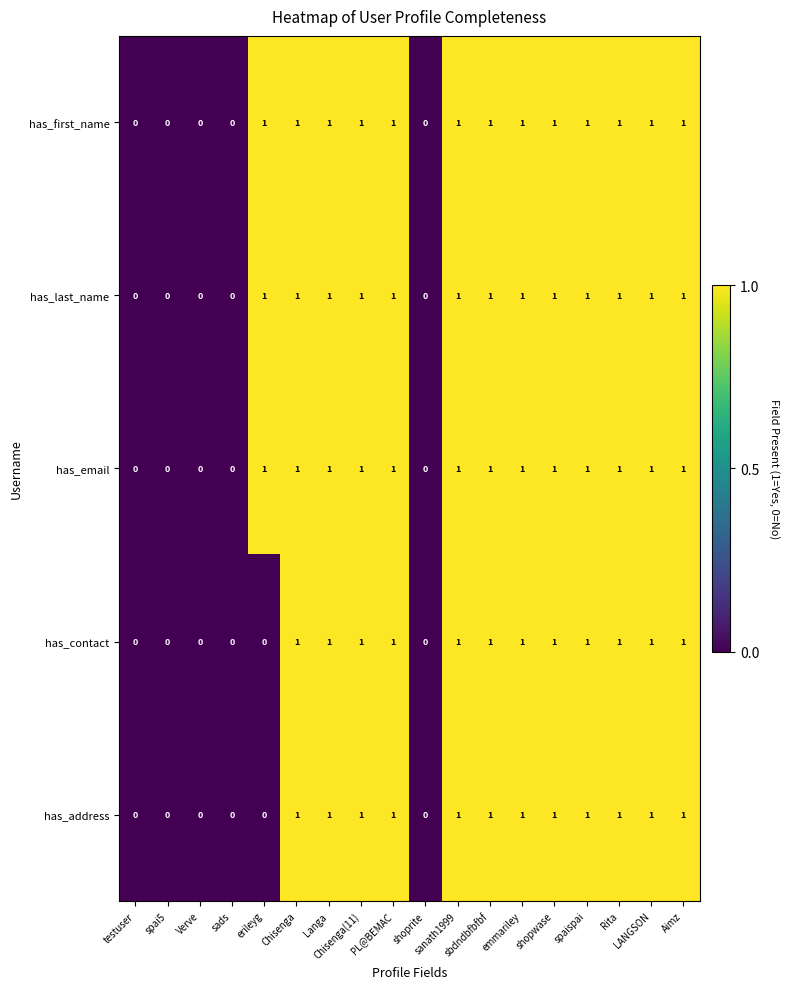

What is the sum of all has_contact values?

12